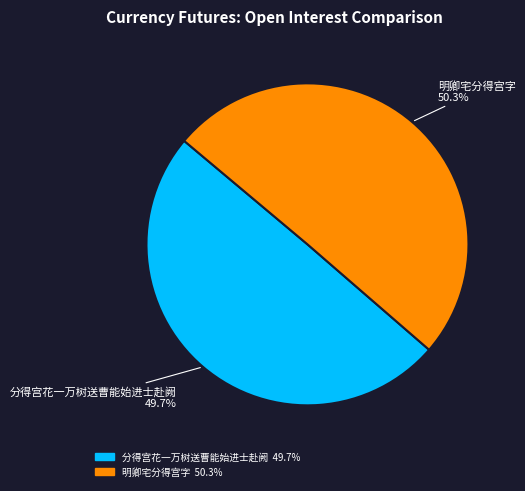

How many segments does this pie chart have?

2